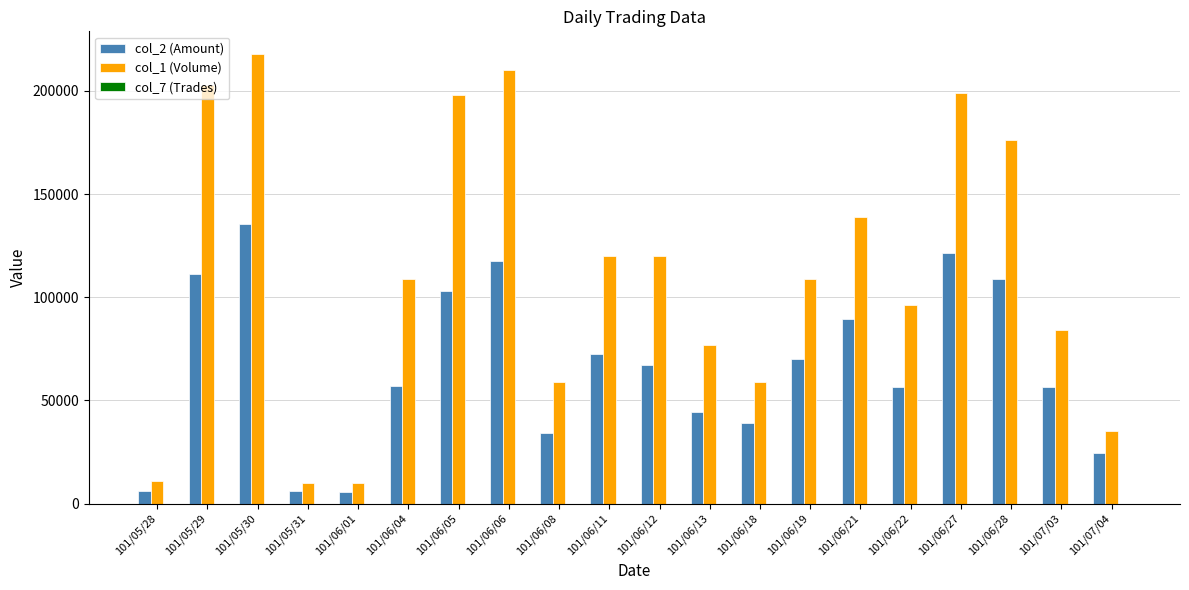

How many series are shown in this chart?

3